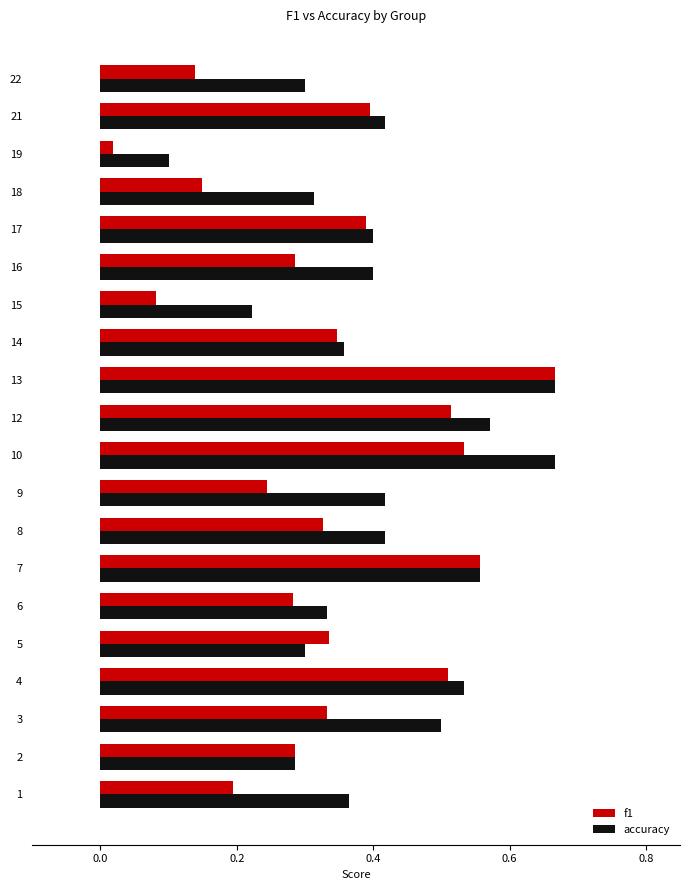

Which category has the highest value in the f1 series?

13